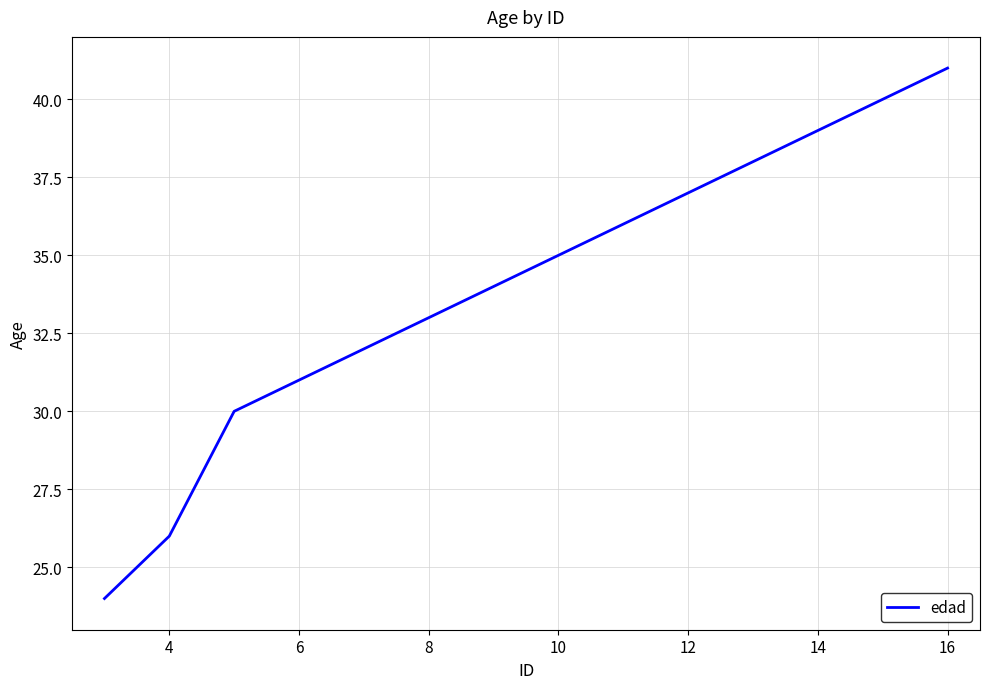

What is the maximum value shown in the chart?

41